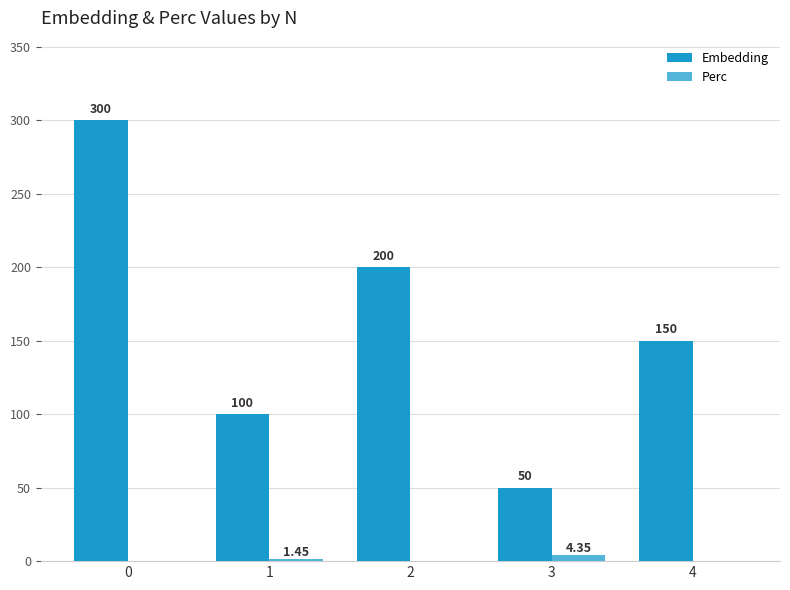

How many categories are shown in the chart?

5